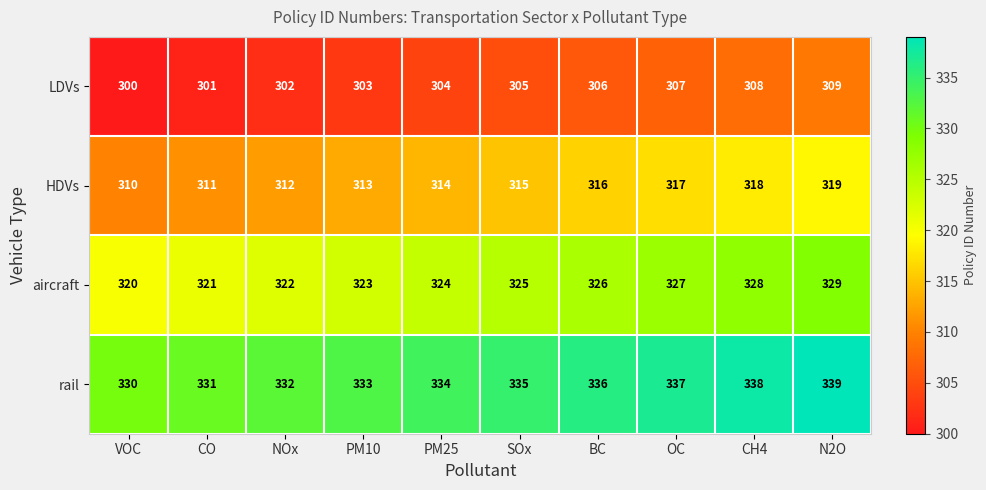

What is the spread (max minus min) of values at VOC?

30